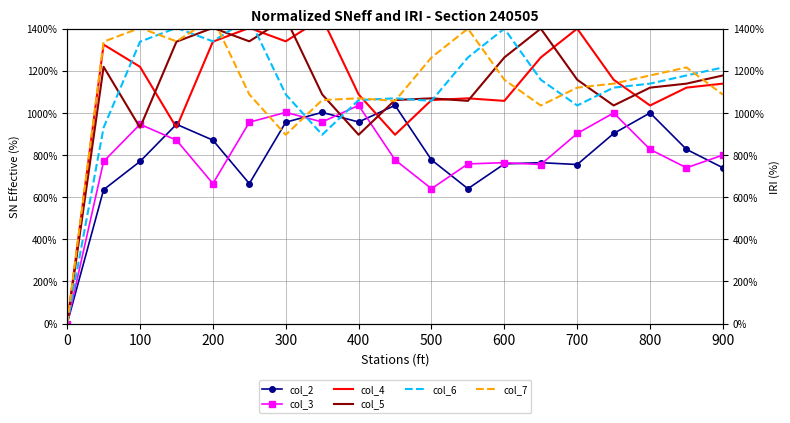

How many lines are shown in the chart?

6